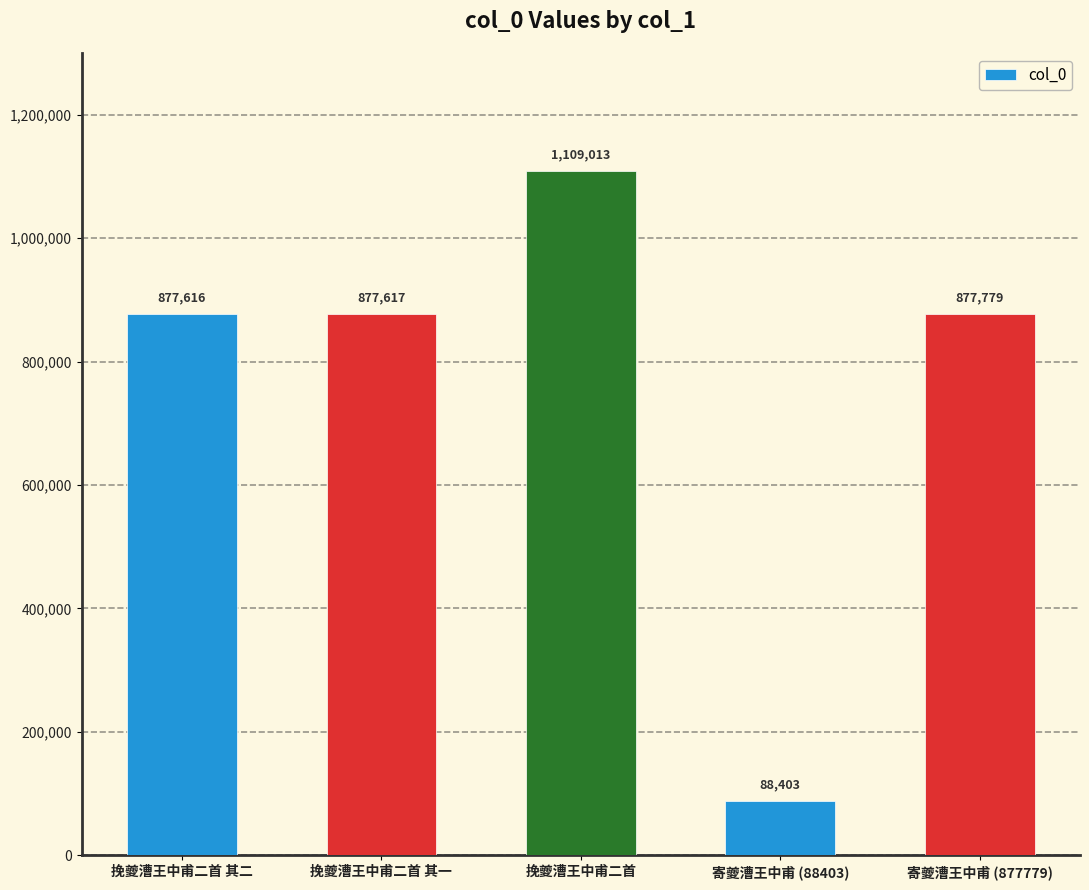

Which has a higher value, 挽夔漕王中甫二首 其二 or 挽夔漕王中甫二首?

挽夔漕王中甫二首